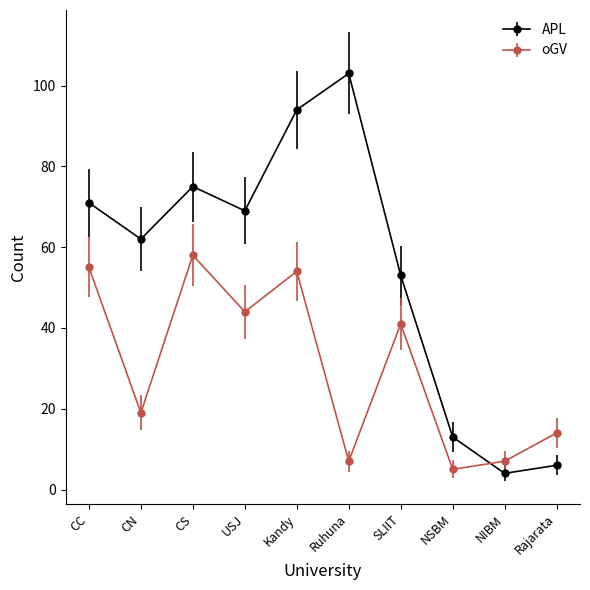

True or false: APL has a value of 145 at Kandy.

False